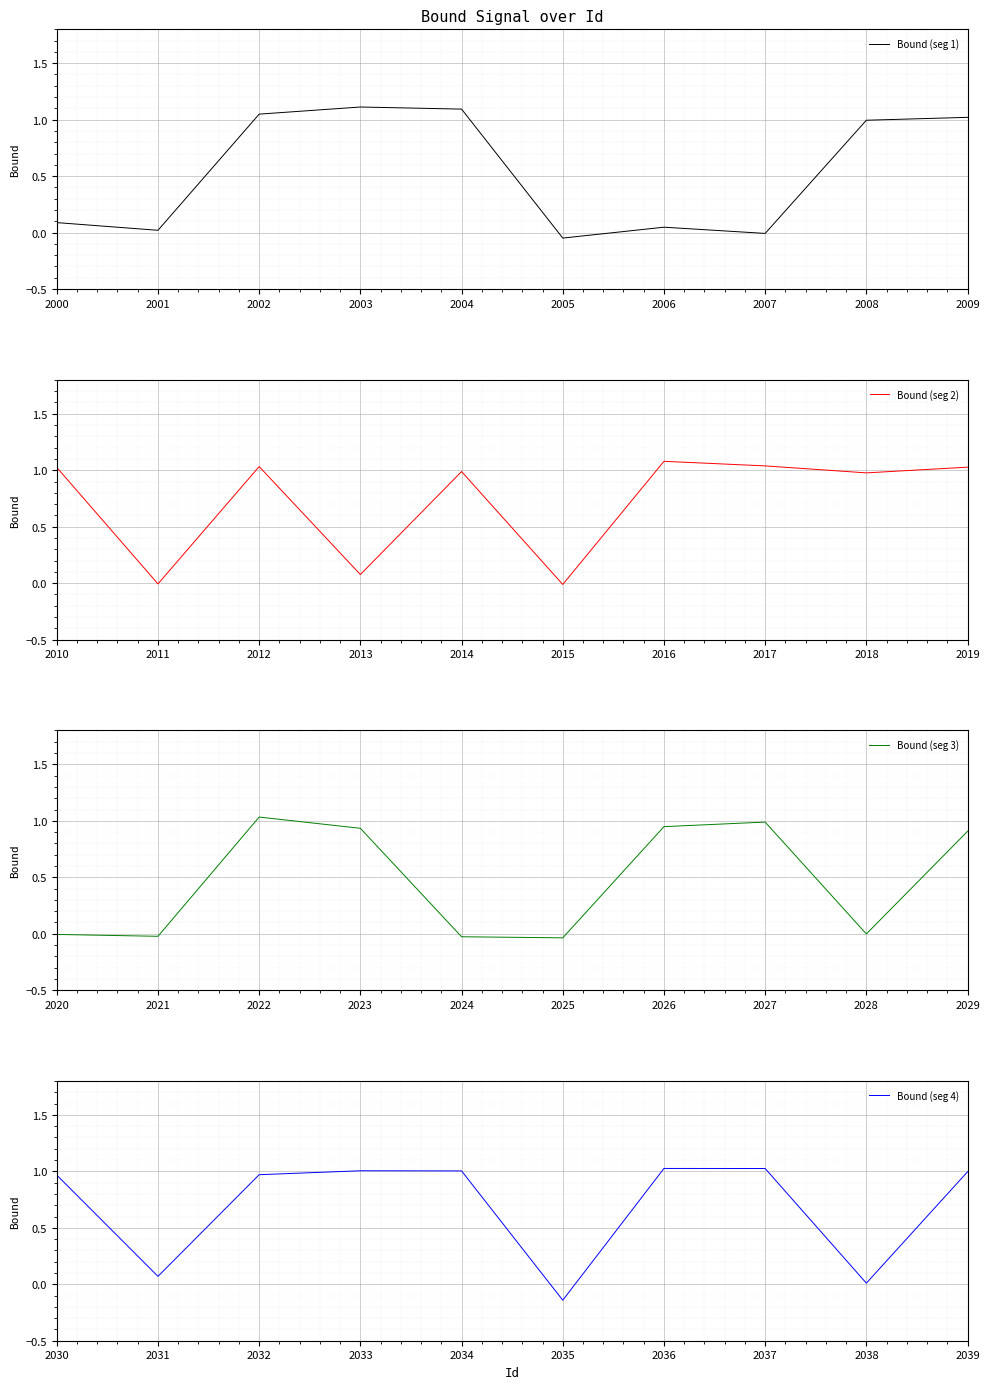

Where do Bound (seg 4) and Bound (seg 1) first cross each other?

2001 and 2002